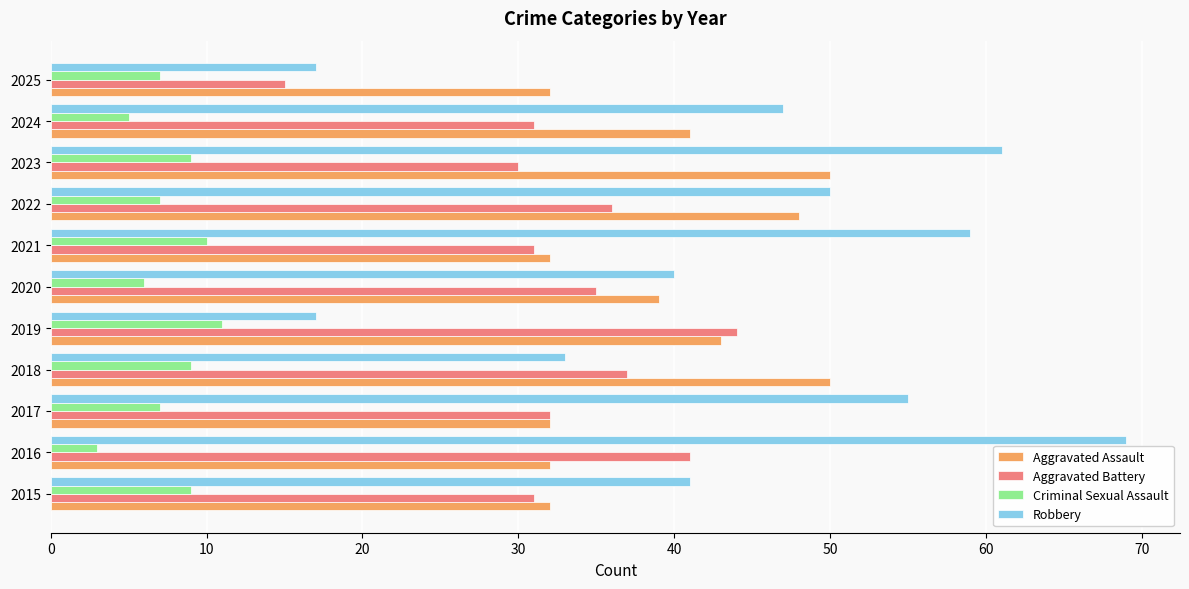

What is the smallest value displayed?

3